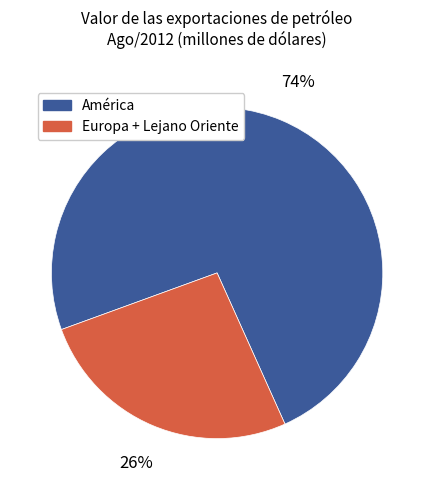

To the nearest percent, what is the difference between the largest and smallest slice percentages?

48%